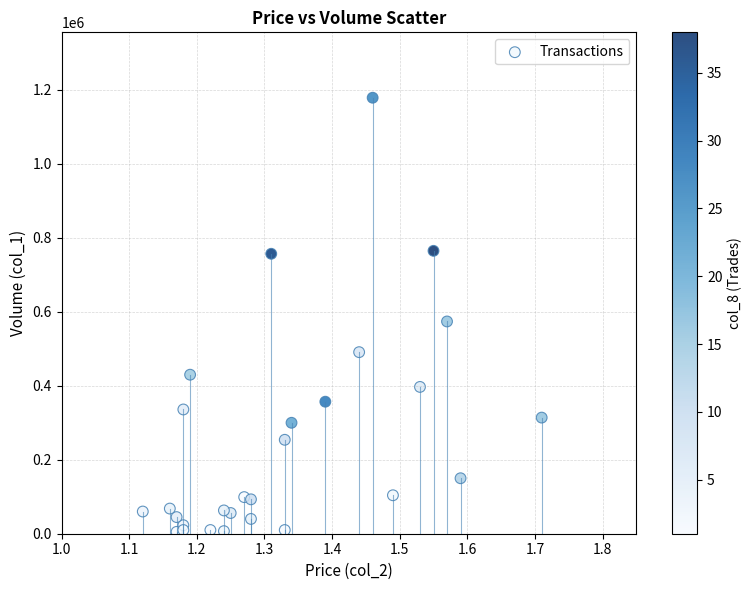

What Y value in the scatter plot is closest to 592000?

574000